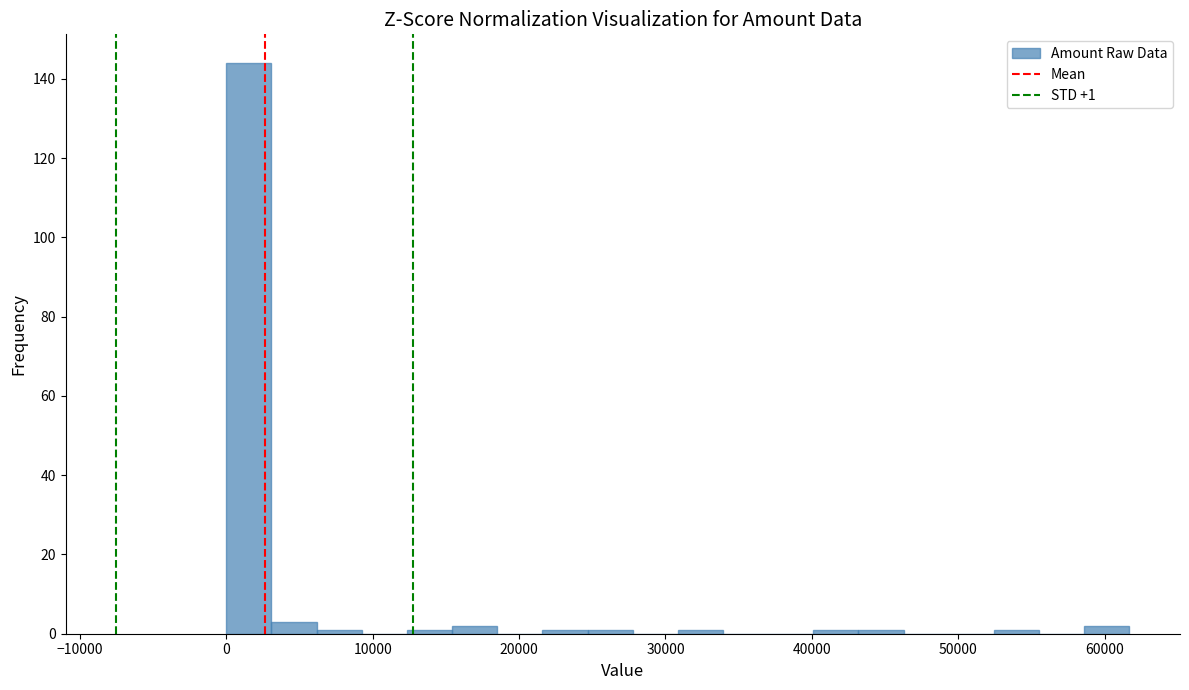

Read against the x-axis, roughly where is the centre of the tallest bar?

2000